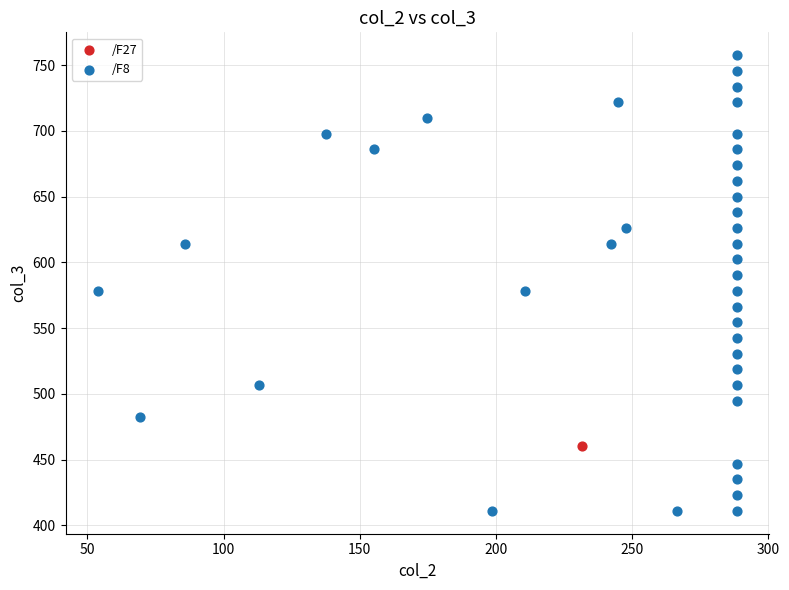

What are all the series names shown in the legend?

/F27, /F8